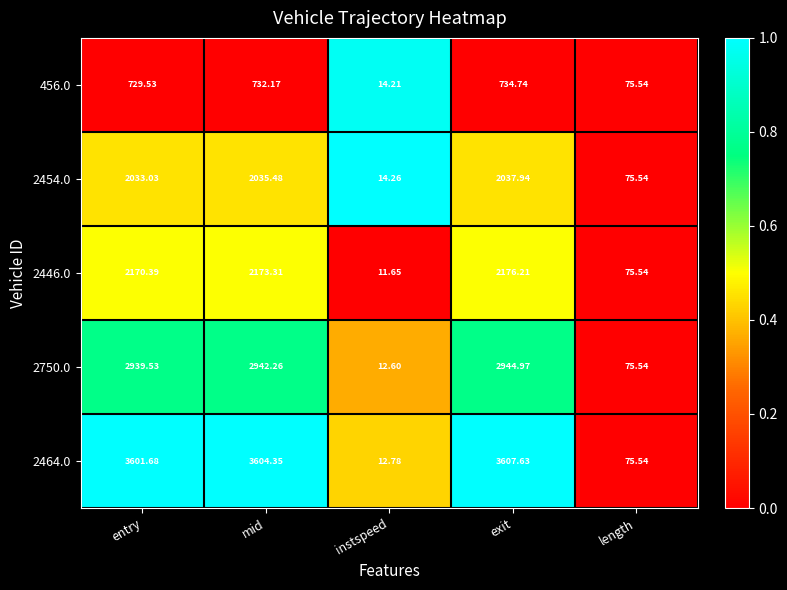

At which category is the sum across all series the highest?

exit